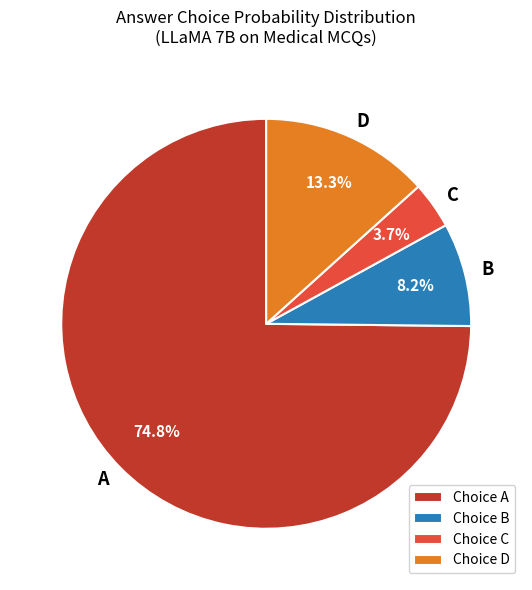

Does A account for over 50% of the chart?

Yes